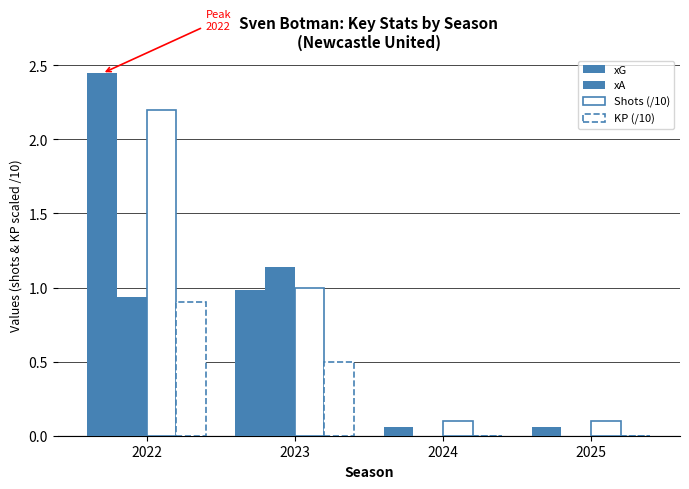

What is the difference between the KP (/10) values at 2025 and 2022?

0.9